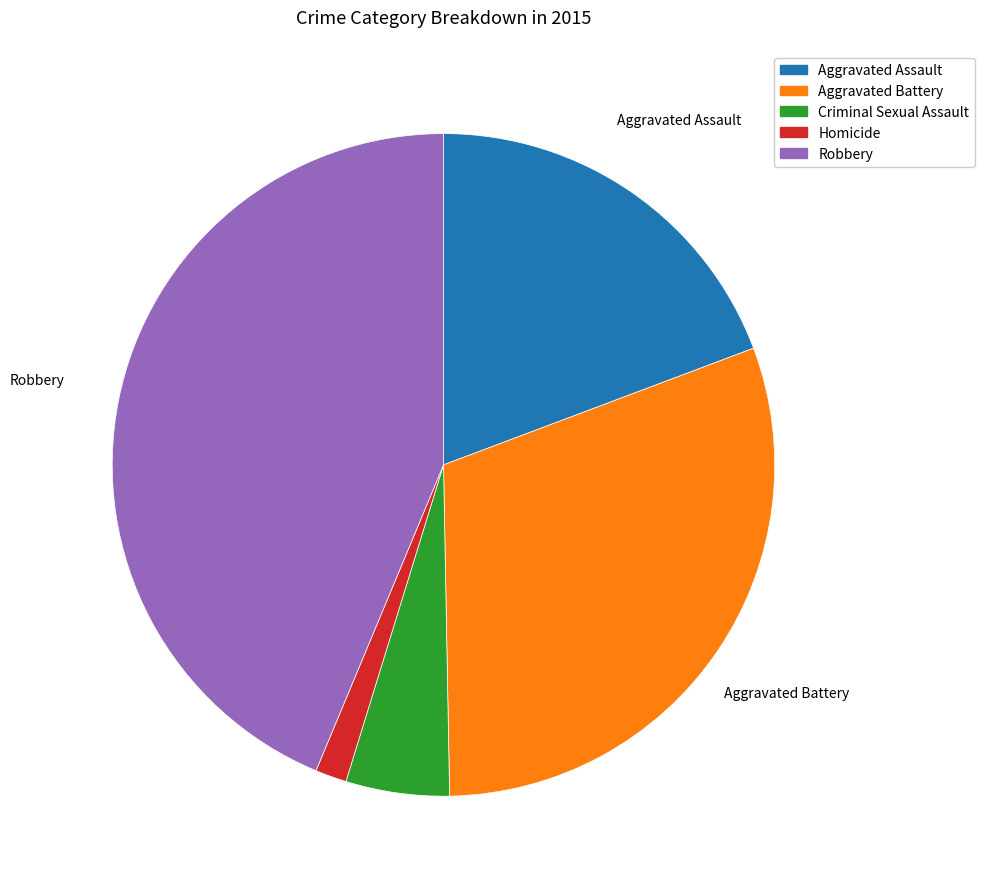

Rank the categories by value from lowest to highest.

Homicide, Criminal Sexual Assault, Aggravated Assault, Aggravated Battery, Robbery